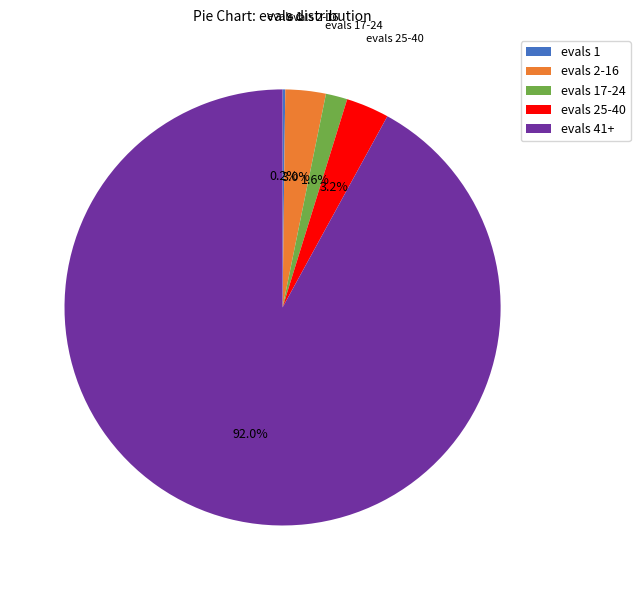

How much of the chart is everything except evals 25-40?

96.8%